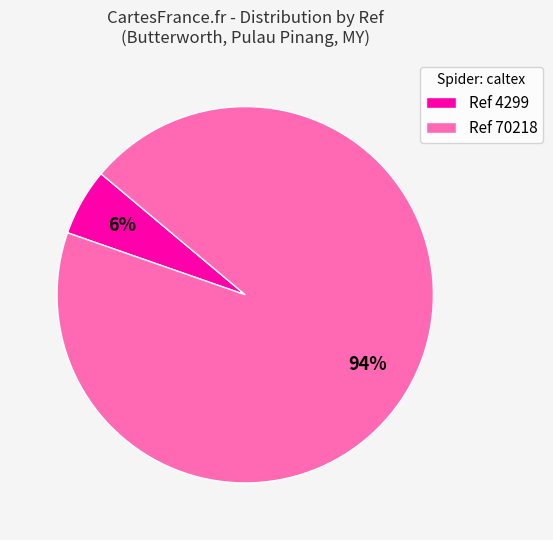

Does any single category account for the majority?

Yes